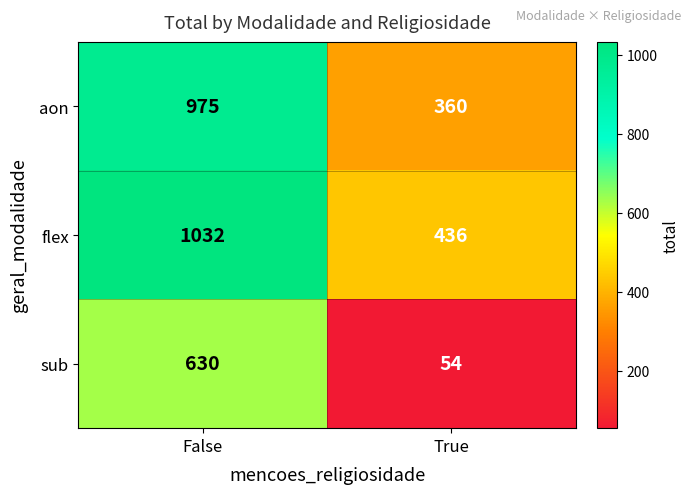

What is the approximate value of sub at True, to the nearest 50?

50